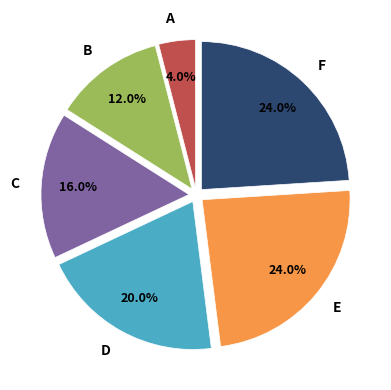

Is D the majority of the pie?

No